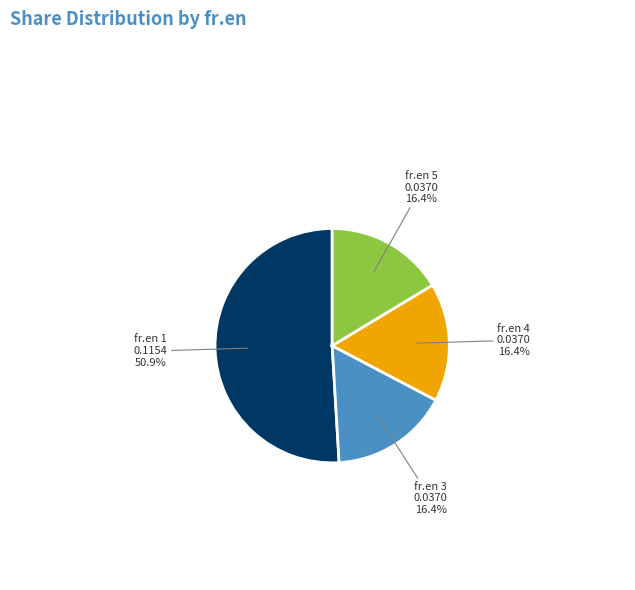

How many slices are in this pie chart?

4